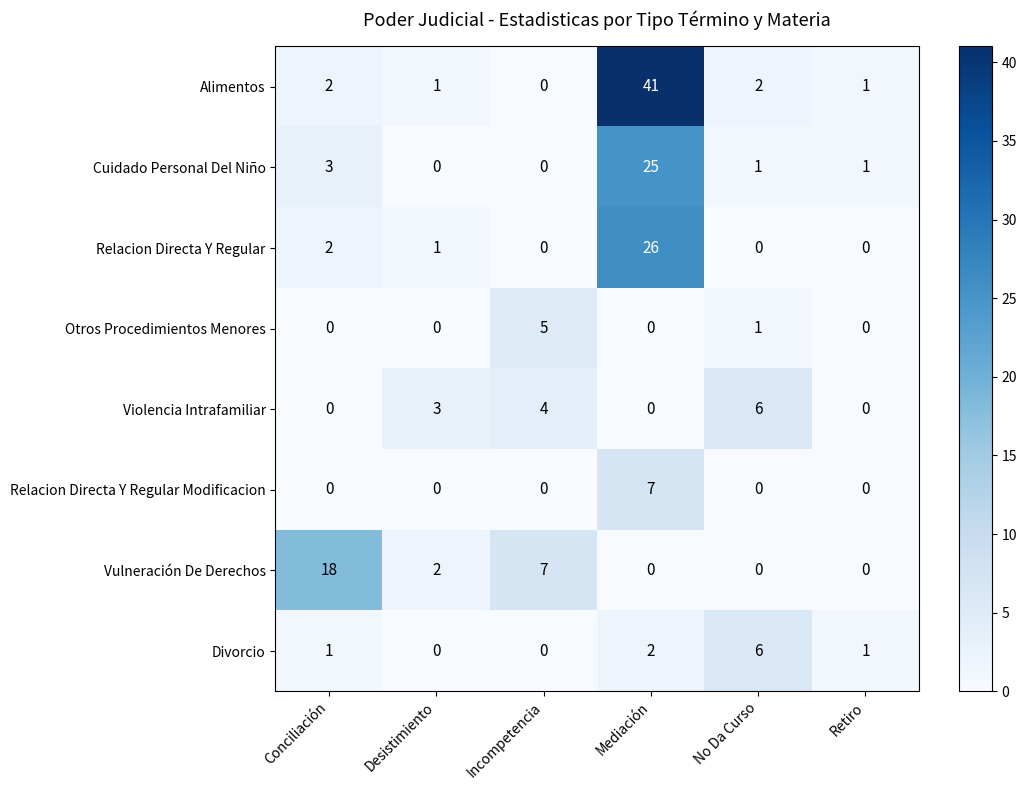

Which series changed the most between Incompetencia and Mediación?

Alimentos